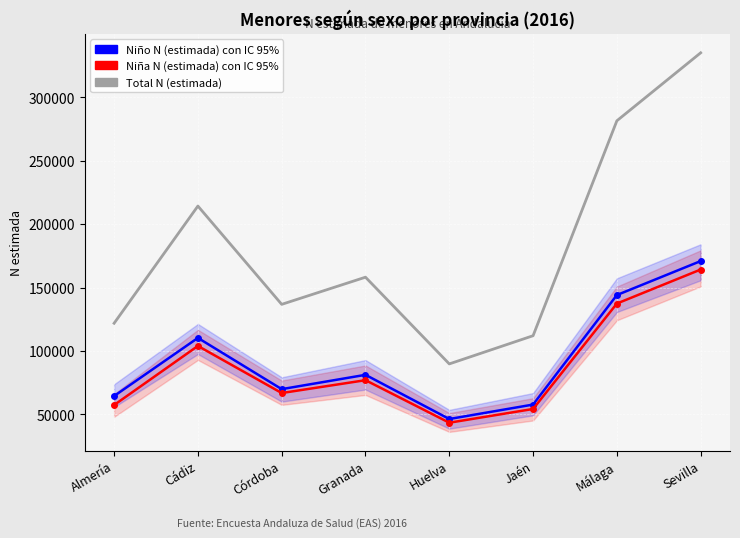

Which series changed the most between Granada and Huelva?

Total N (estimada)